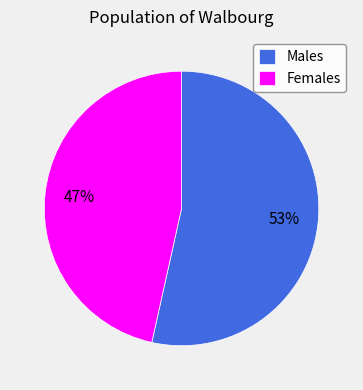

True or false: Males accounts for 53% of the total.

True